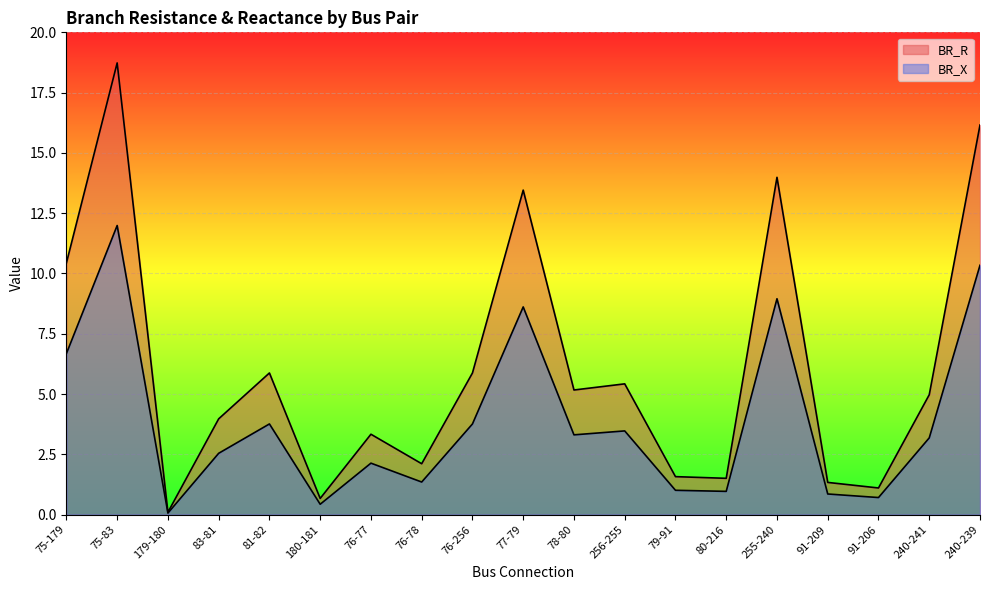

What are all the series names shown in the legend?

BR_R, BR_X